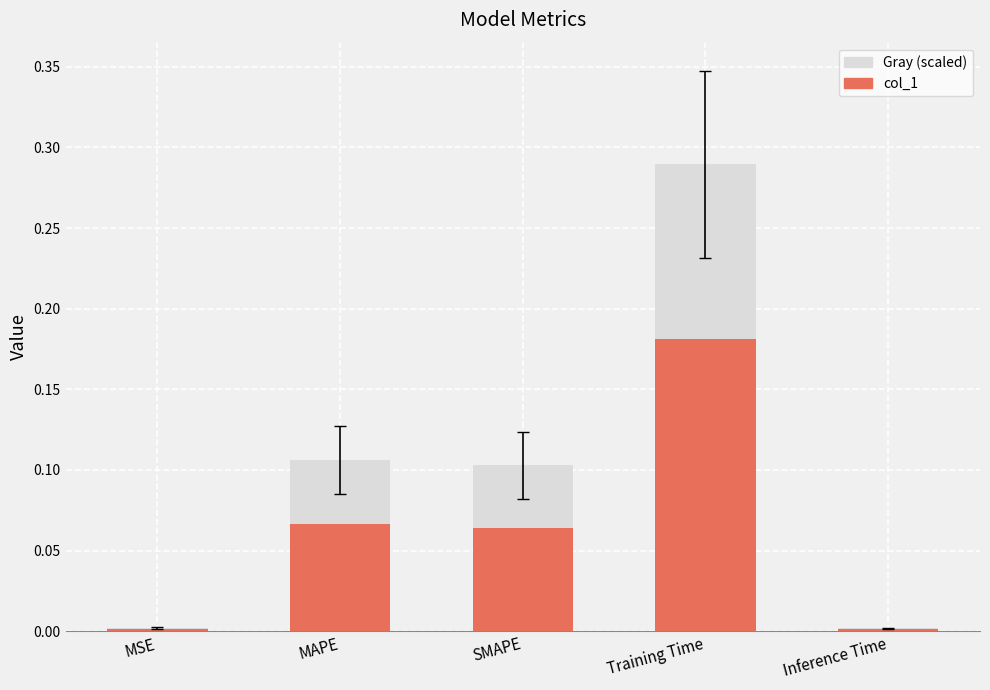

Are the bars grouped side by side (vs. stacked)?

No